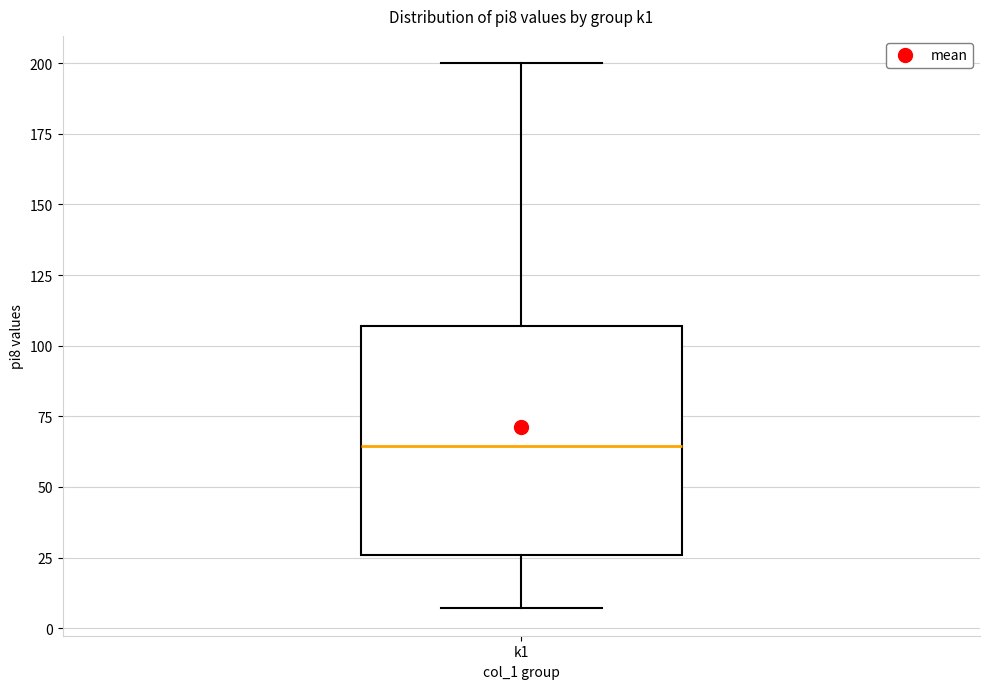

Read this box plot against the y-axis: the position of the median line, the range covered by the box, and the ends of both whiskers. The values are not printed on the chart, so give them approximately, as read against the axis.

median 65, box 25 to 105, whiskers 5 to 200